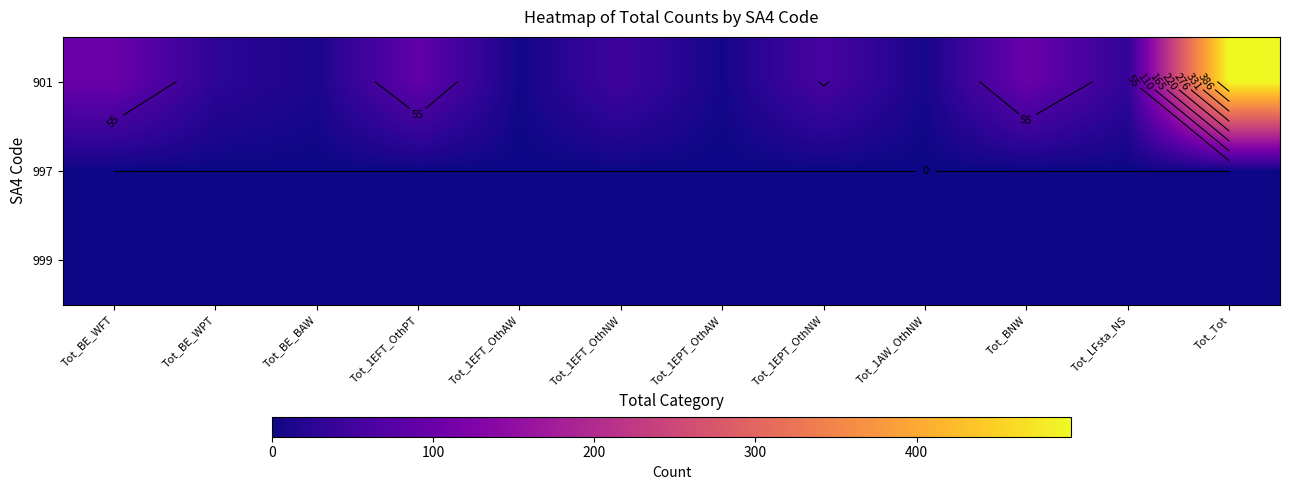

The 999 series shows 0 at Tot_1EPT_OthNW. True or false?

True